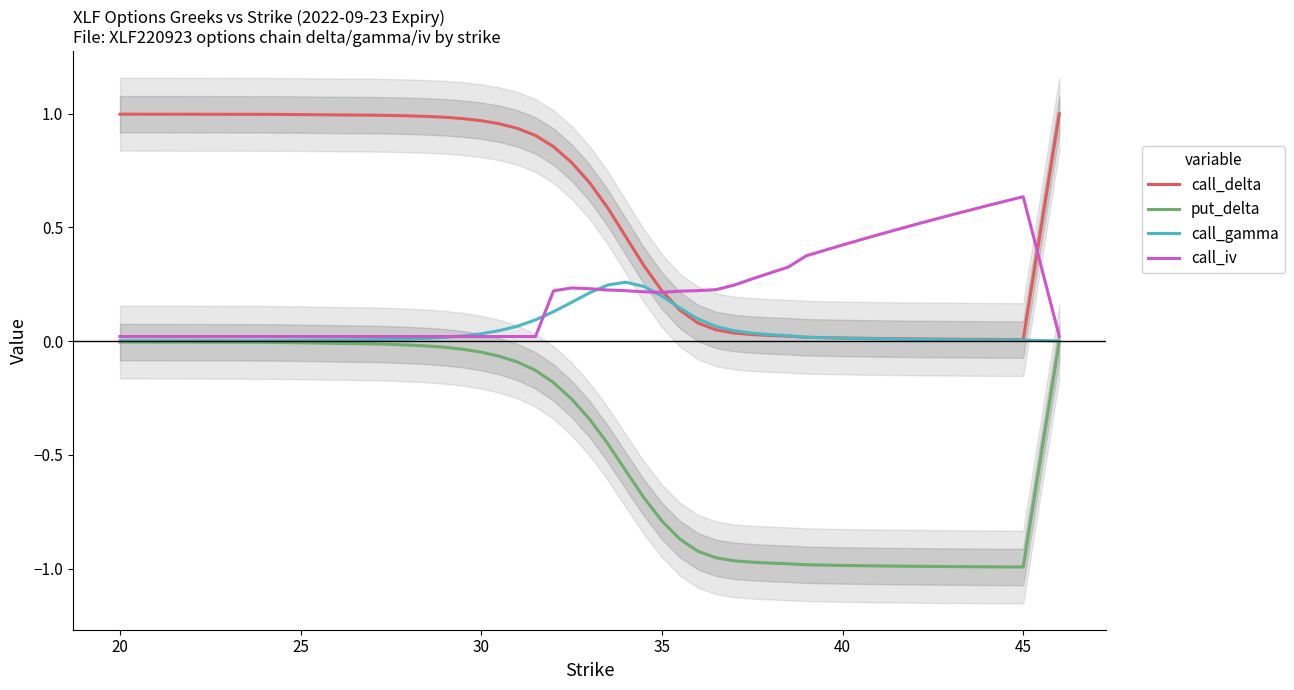

The value of put_delta at 35 is -1.2. True or false?

False